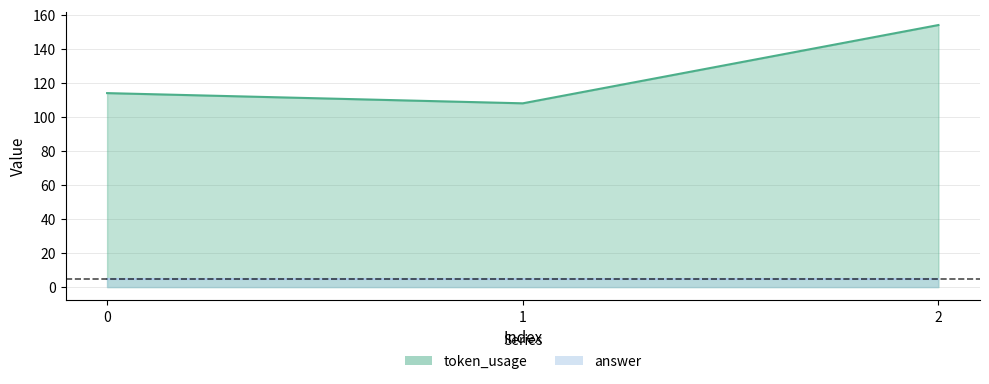

What is the ratio of the value at 2 to the value at 0?

1.4